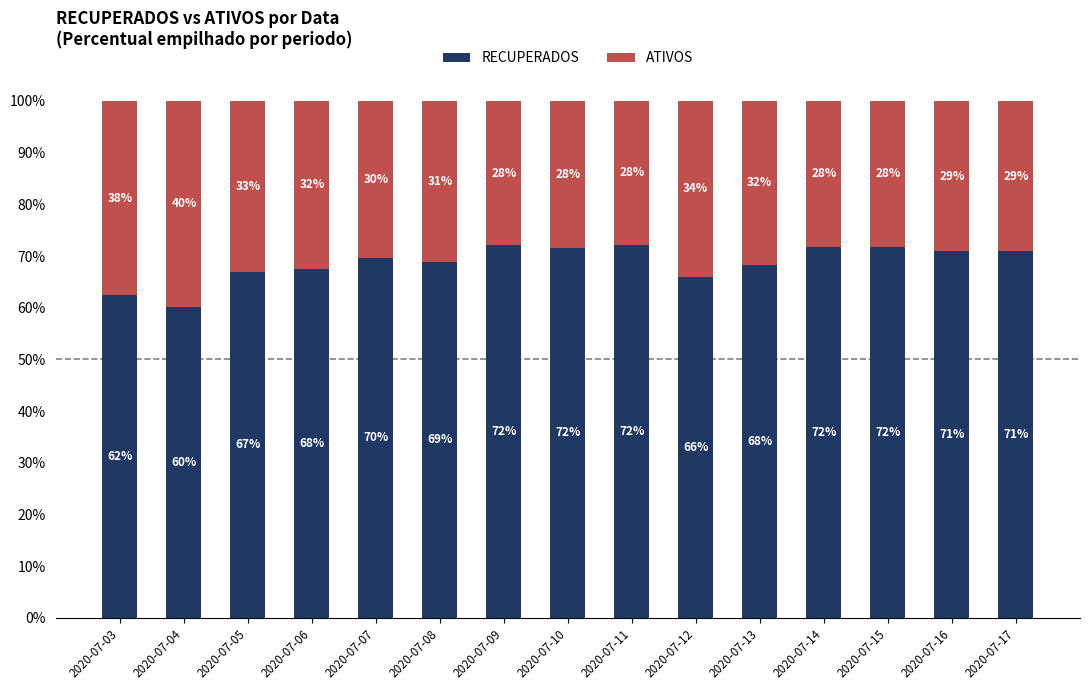

What is the total value across all series at 2020-07-11?

100.0